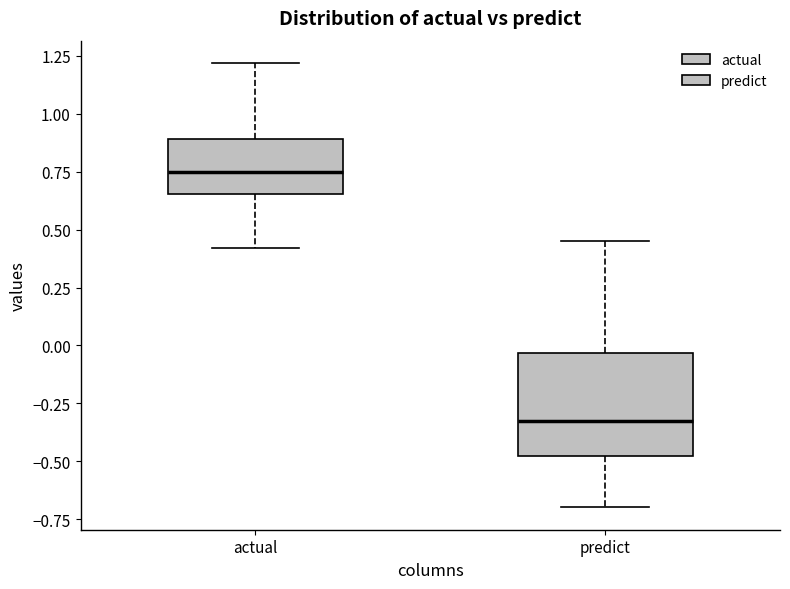

Where does the upper whisker of the box for actual end on the y-axis? The values are not printed on the chart, so give them approximately, as read against the axis.

1.20